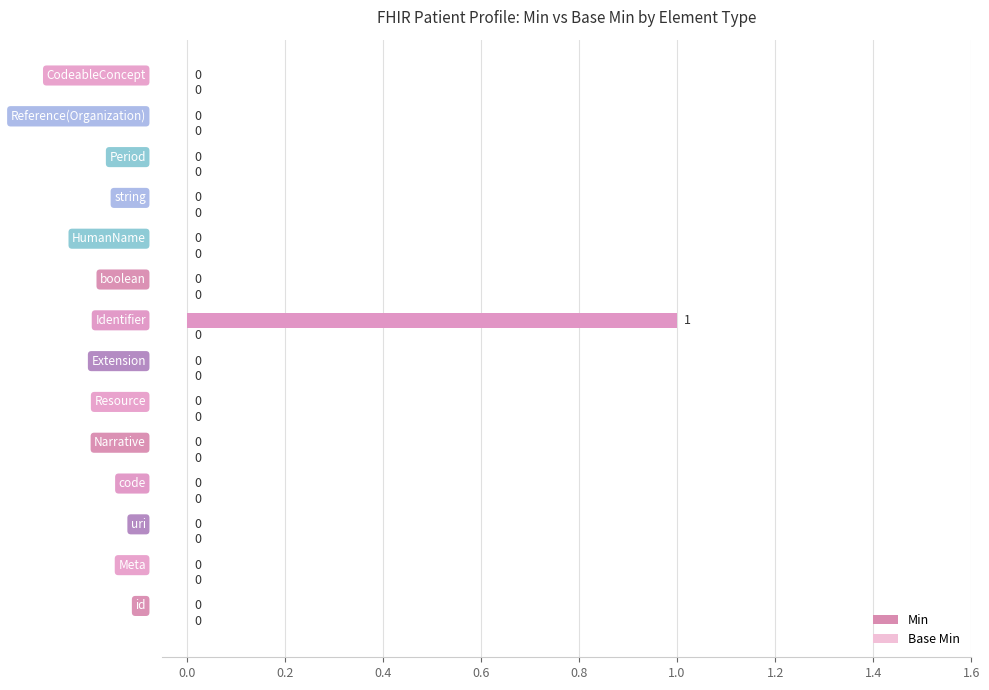

Are the bars grouped side by side (vs. stacked)?

No